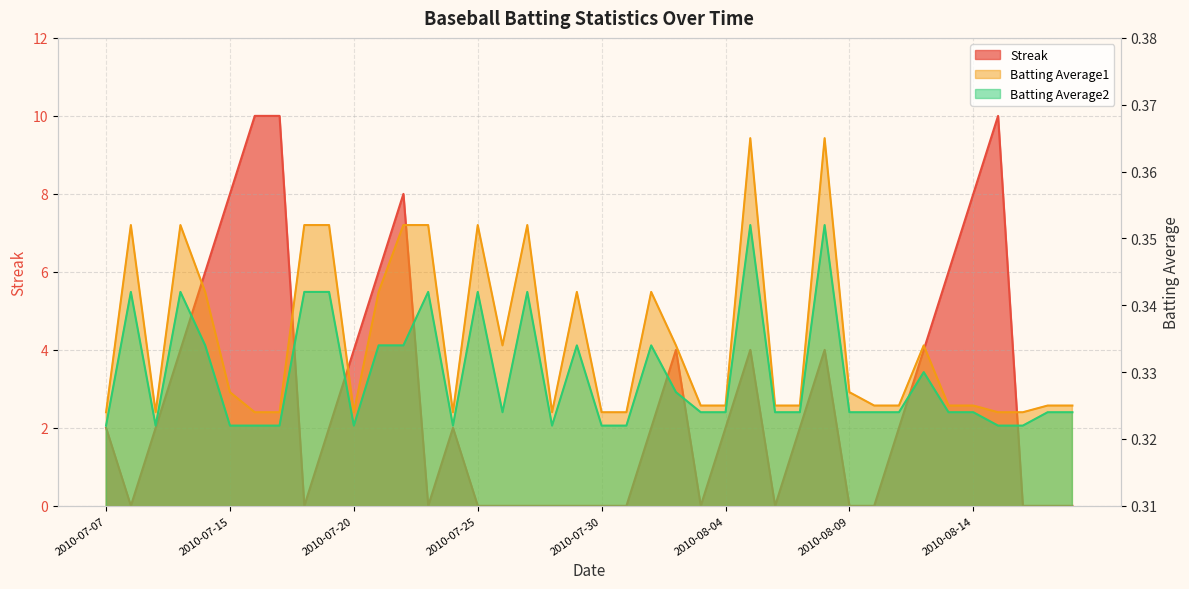

What is the value of the Batting Average1 point at the 8th from the left?

0.3